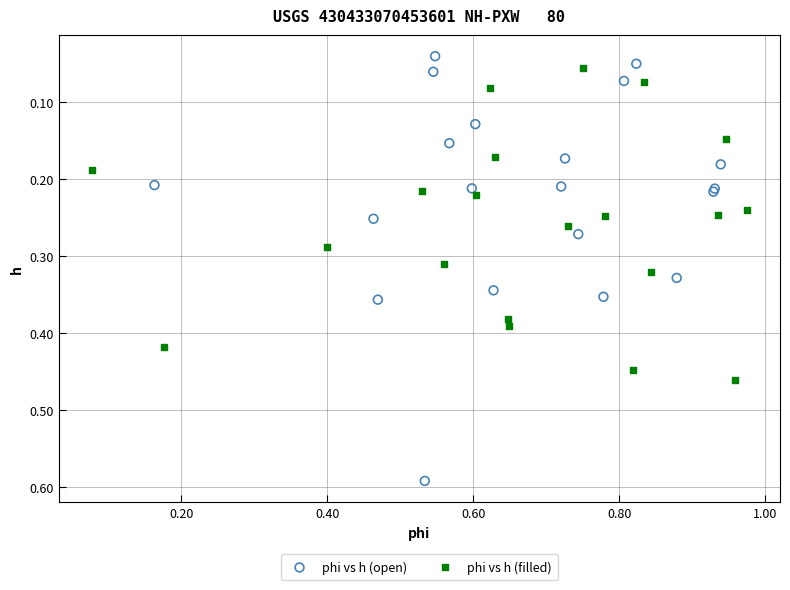

Which series has the widest spread of Y values?

phi vs h (open)